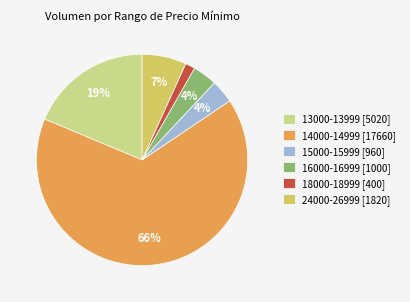

Do 15000-15999 [960] and 18000-18999 [400] together represent more than half of the pie?

No